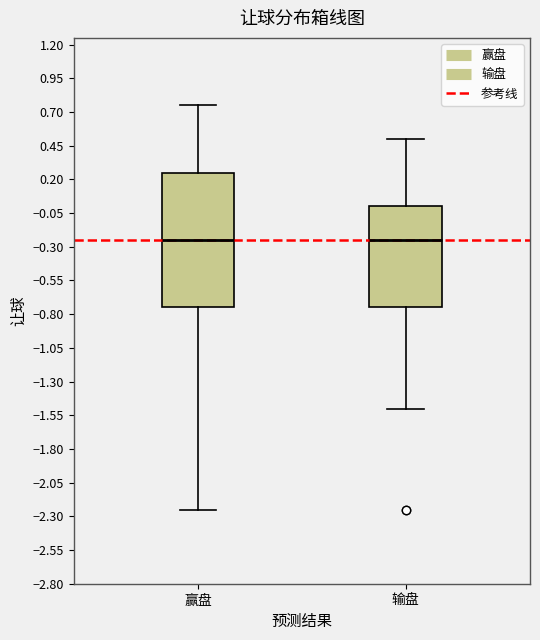

Reading left to right, transcribe this box plot: for each box, give where its median line is, the range the box spans, and where its two whiskers end, as read against the y-axis. The values are not printed on the chart, so give them approximately, as read against the axis.

赢盘: median -0.25, box -0.75 to 0.25, whiskers -2.25 to 0.75
输盘: median -0.25, box -0.75 to 0.00, whiskers -1.50 to 0.50